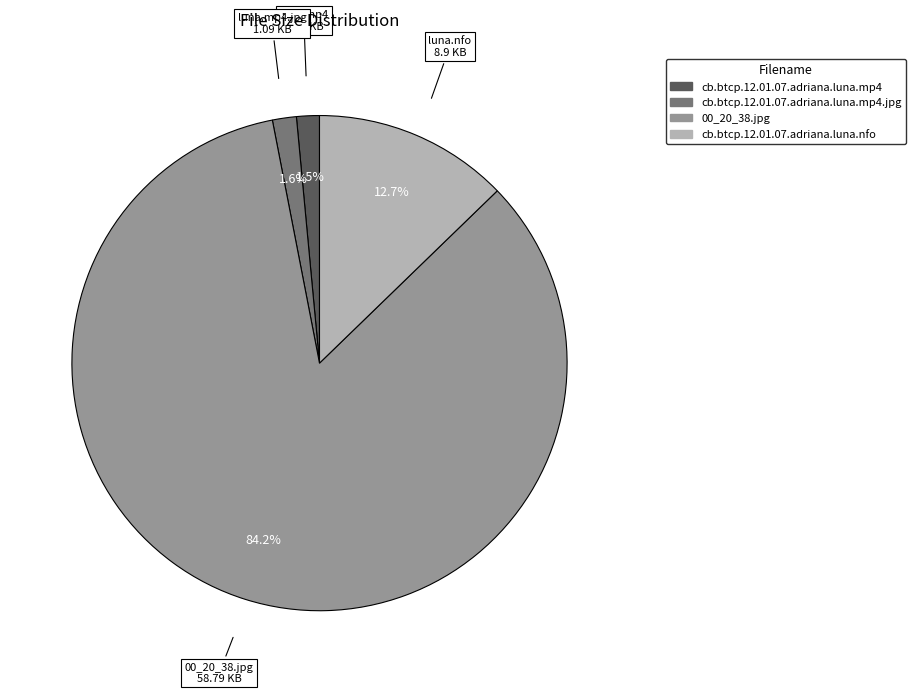

Is there any slice that represents more than half of the pie?

Yes